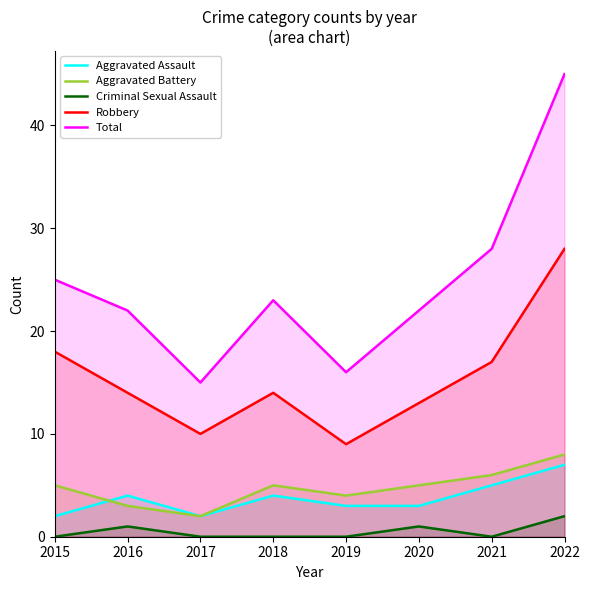

What is the value of the Robbery point at the 7th from the left?

17